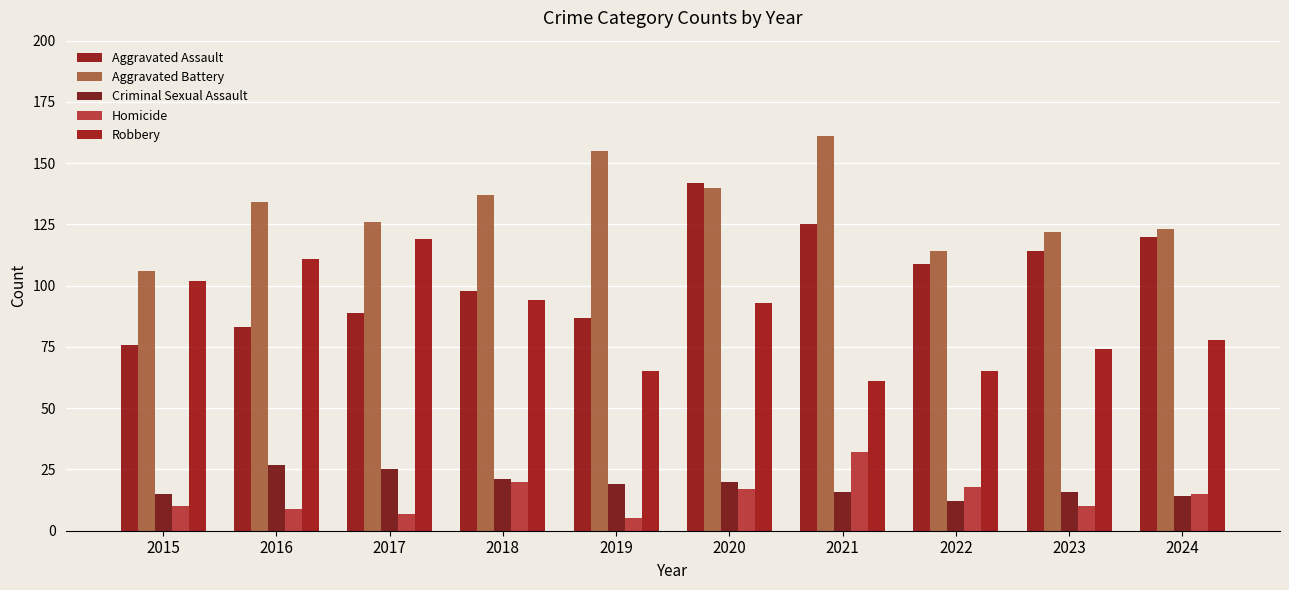

Reading left to right, transcribe all the data shown in this chart.

Aggravated Assault: 76	83	89	98	87	142	125	109	114	120
Aggravated Battery: 106	134	126	137	155	140	161	114	122	123
Criminal Sexual Assault: 15	27	25	21	19	20	16	12	16	14
Homicide: 10	9	7	20	5	17	32	18	10	15
Robbery: 102	111	119	94	65	93	61	65	74	78